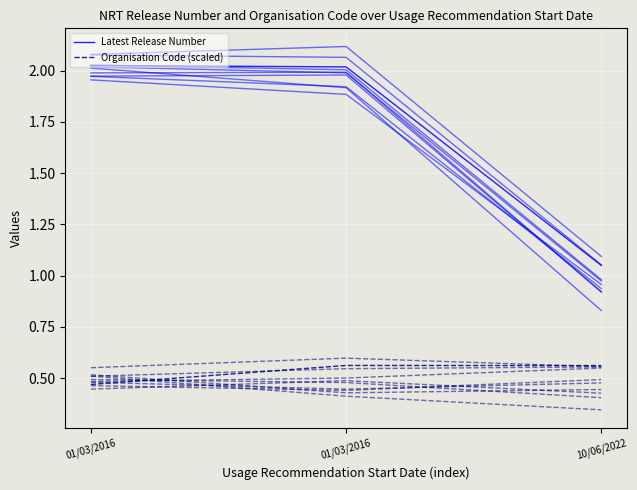

Between 10/06/2022 and 01/03/2016, which is larger?

01/03/2016